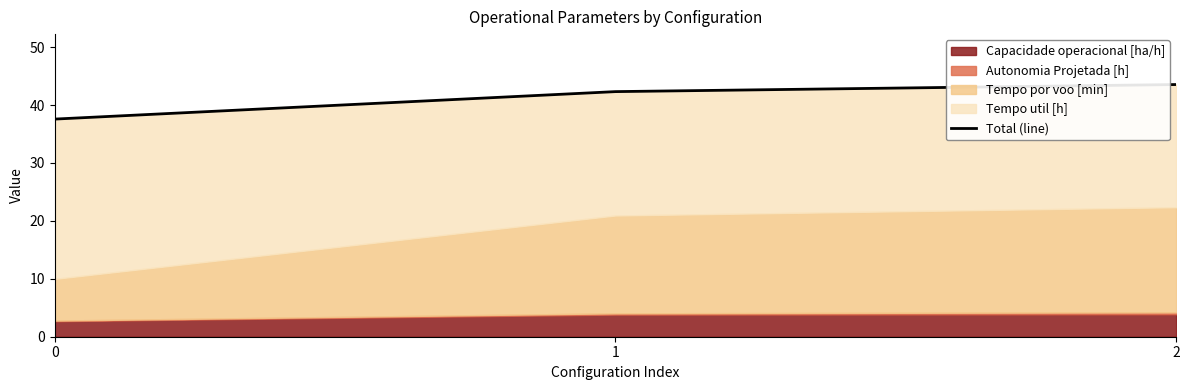

Reading right to left, extract all data points from this chart.

43.5	42.3	37.6